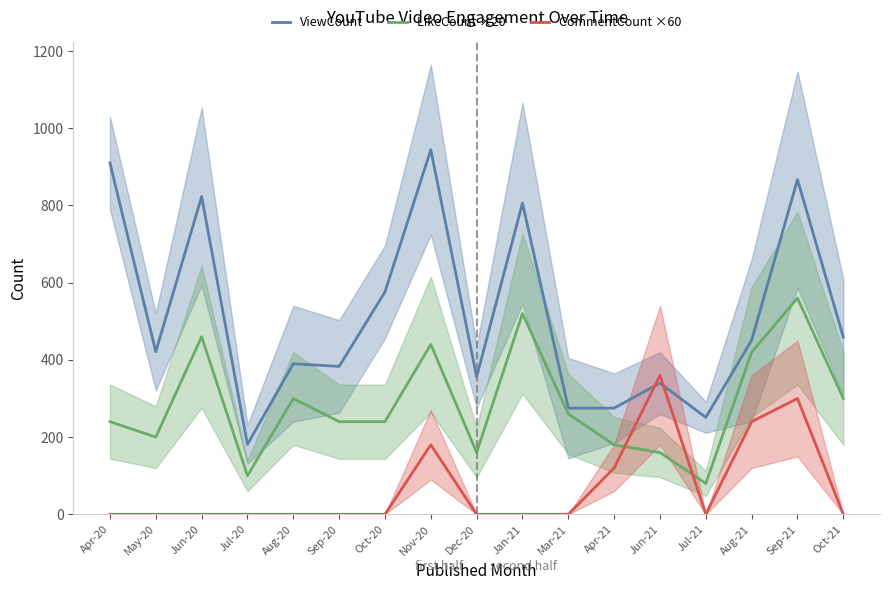

Reading left to right, what are all the values shown in this chart?

ViewCount: 910	421	823	181	390	383	576	944	356	806	275	275	340	251	451	867	459
LikeCount ×20: 240	200	460	100	300	240	240	440	160	520	260	180	160	80	420	560	300
CommentCount ×60: 0	0	0	0	0	0	0	180	0	0	0	120	360	0	240	300	0